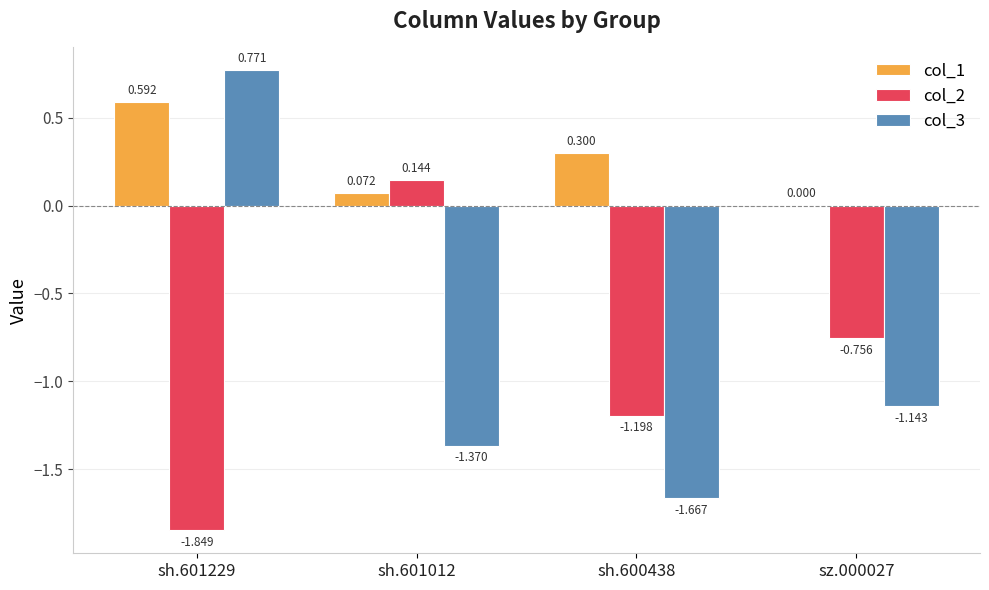

What are all the series names shown in the legend?

col_1, col_2, col_3